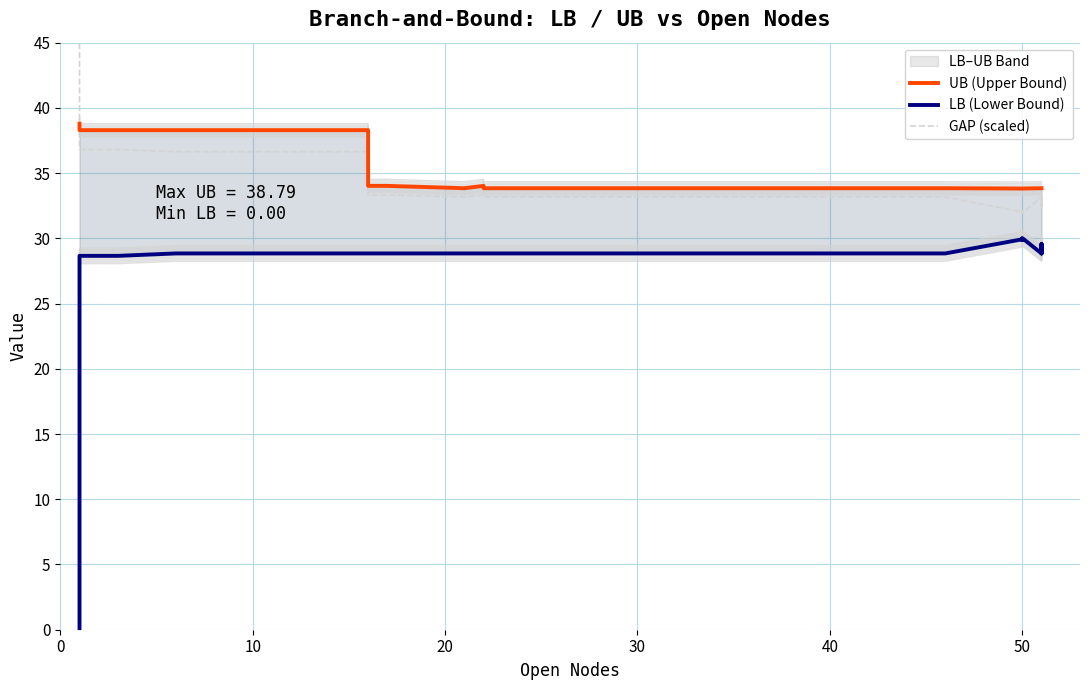

Reading left to right, extract all data points from this chart.

UB (Upper Bound): 38.8	38.8	38.3	38.3	38.3	38.3	38.3	38.3	34.0	34.0	33.8	34.0	33.8	33.8	33.8	33.8	33.8	33.8	33.8	33.8	33.8	33.8	33.8	33.8	33.8	33.8	33.8	33.8	33.8	33.8	33.8	33.8	33.8	33.8	33.8	33.8	33.8	33.8	33.8	33.8
LB (Lower Bound): 0.0	28.7	28.7	28.7	28.8	28.8	28.8	28.8	28.8	28.8	28.8	28.8	28.8	28.8	28.8	28.8	28.8	28.8	28.8	28.8	28.8	29.9	30.0	29.9	29.9	30.0	28.8	28.8	28.8	28.8	28.8	28.8	28.8	28.8	28.8	28.8	28.8	29.6	28.8	29.5
GAP (scaled): 63.0	37.1	36.8	36.8	36.6	36.6	36.6	36.6	33.3	33.3	33.2	33.3	33.2	33.2	33.2	33.2	33.2	33.2	33.2	33.2	33.2	32.0	32.0	32.1	32.1	31.9	33.2	33.2	33.2	33.2	33.2	33.2	33.2	33.2	33.2	33.2	33.2	32.4	33.2	32.5